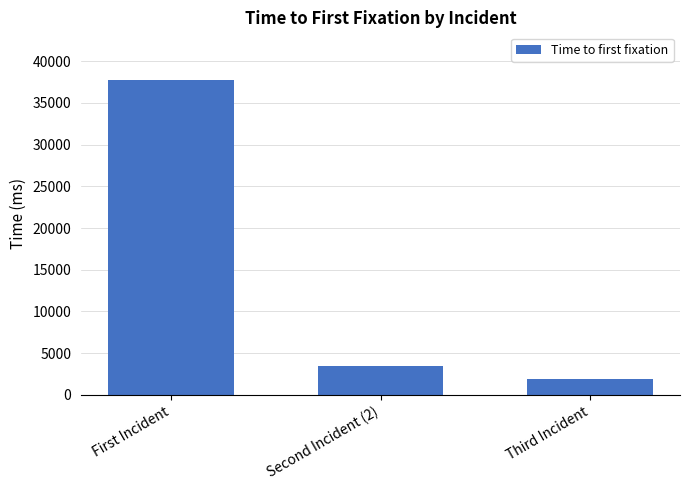

How many values are below 3497?

1